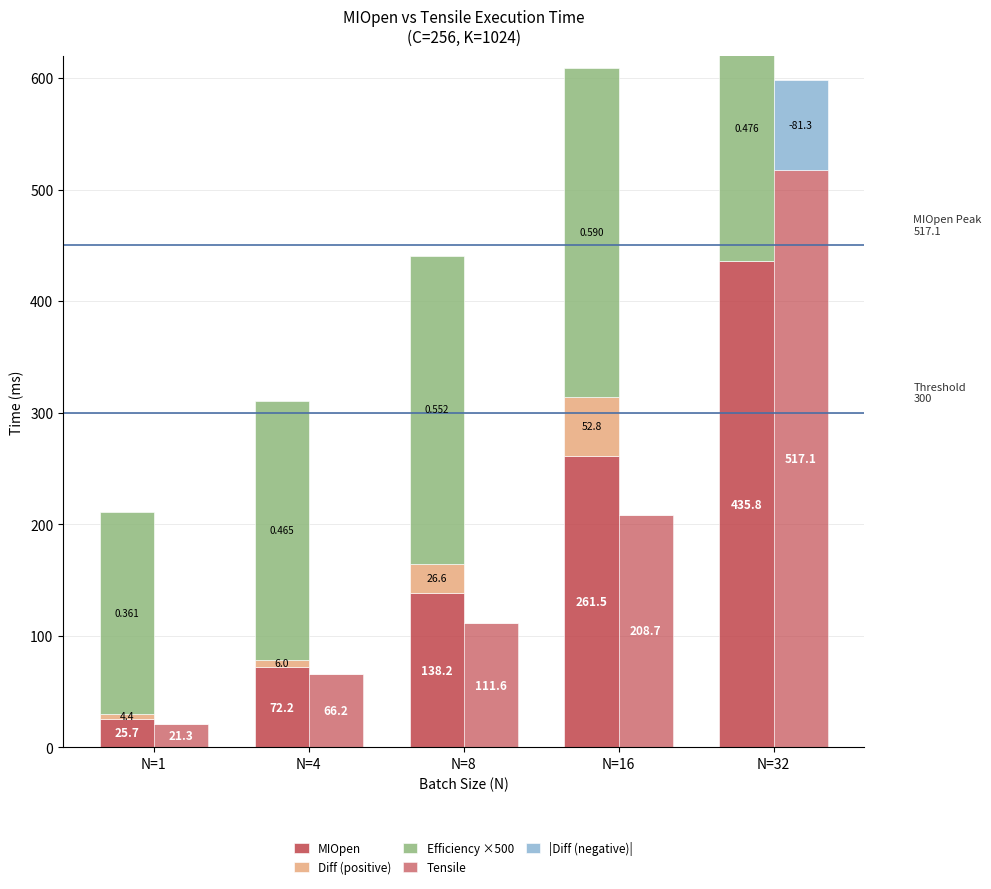

What is the value of the |Diff (negative)| bar at the 5th from the left?

81.3